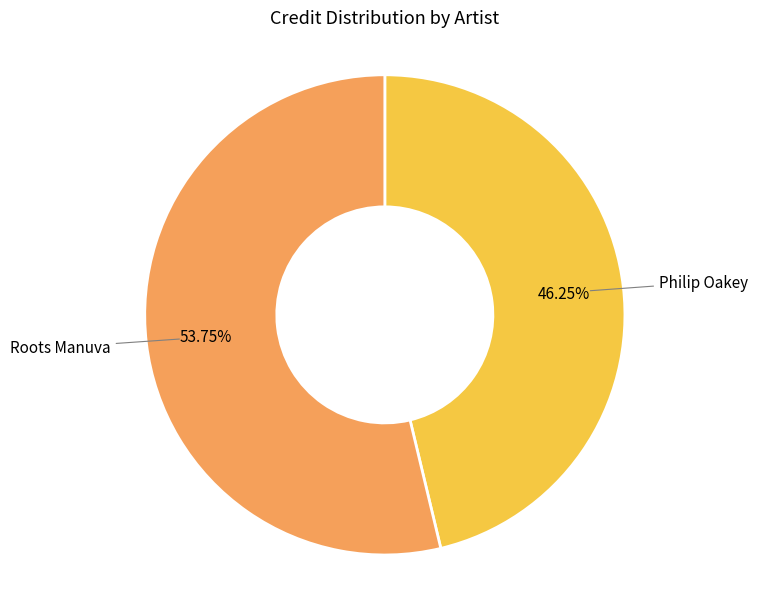

Approximately how many times larger is the value at Philip Oakey compared to Roots Manuva?

0.9